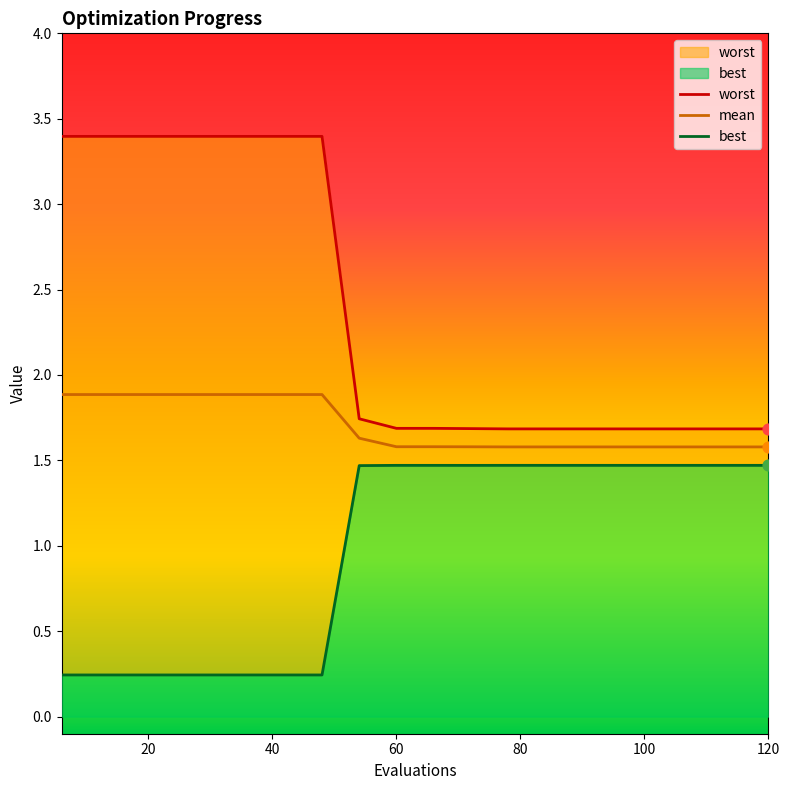

What are all the series names shown in the legend?

worst, mean, best